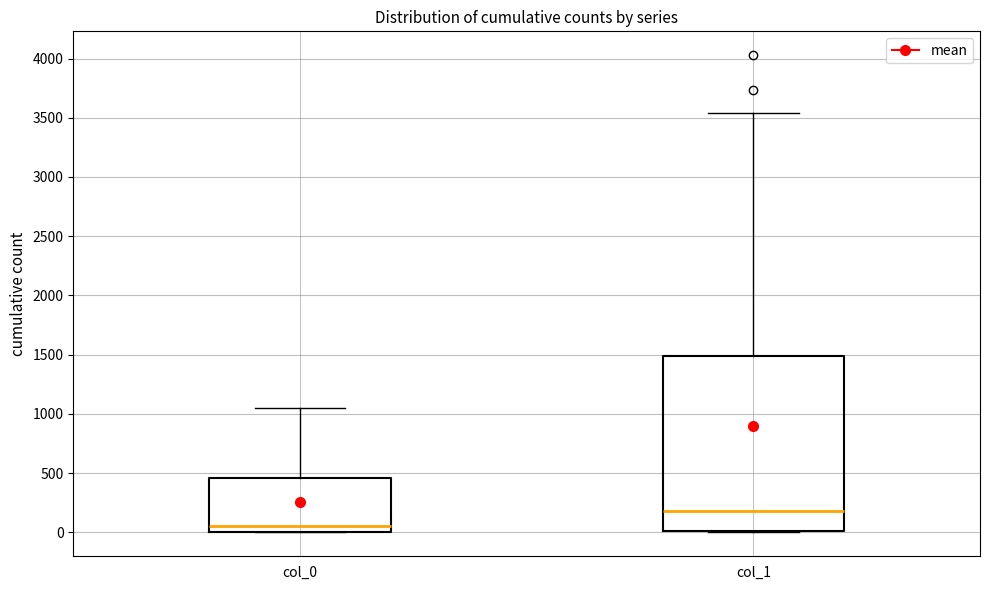

Which box's median line is the lowest?

col_0